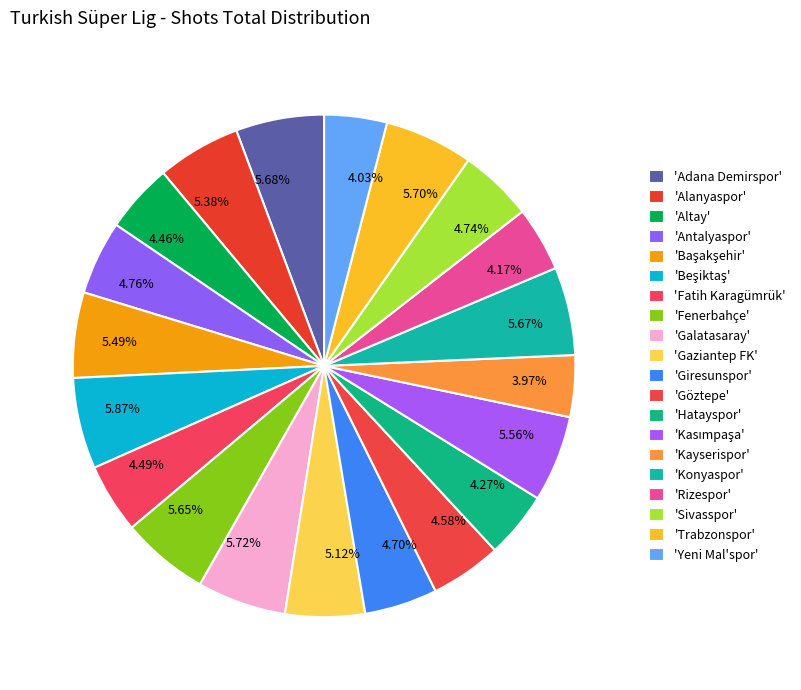

Combined, do 5.38% and 4.49% account for over 50%?

No